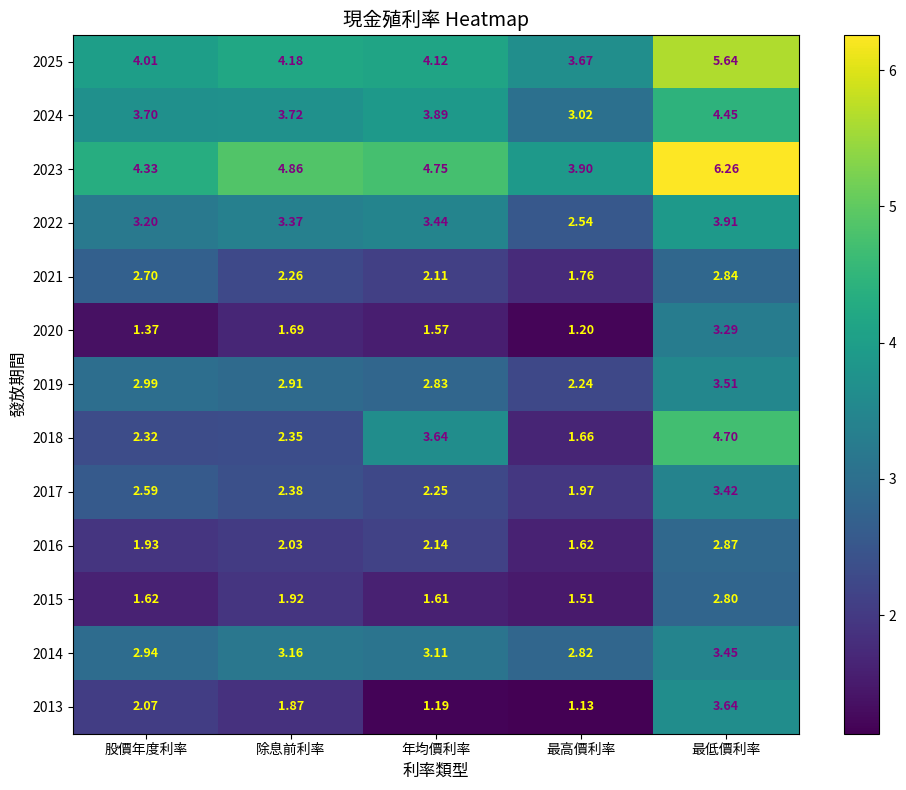

Where is 2016 nearest to the value 2?

除息前利率